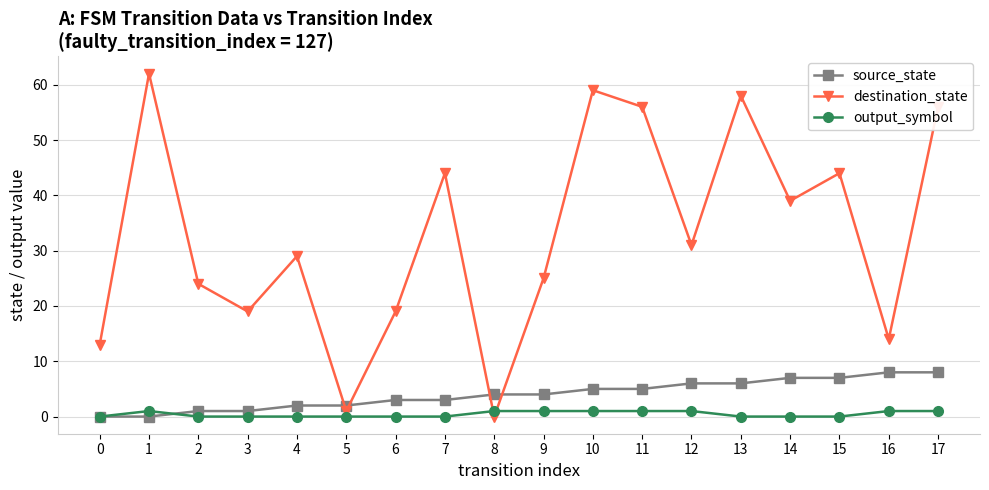

How many data points does each series have?

18